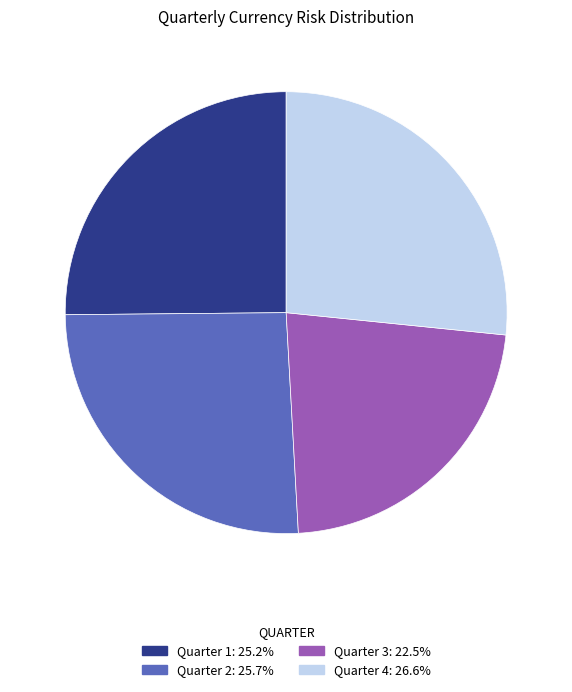

Rank the categories by value from lowest to highest.

Quarter 3, Quarter 1, Quarter 2, Quarter 4